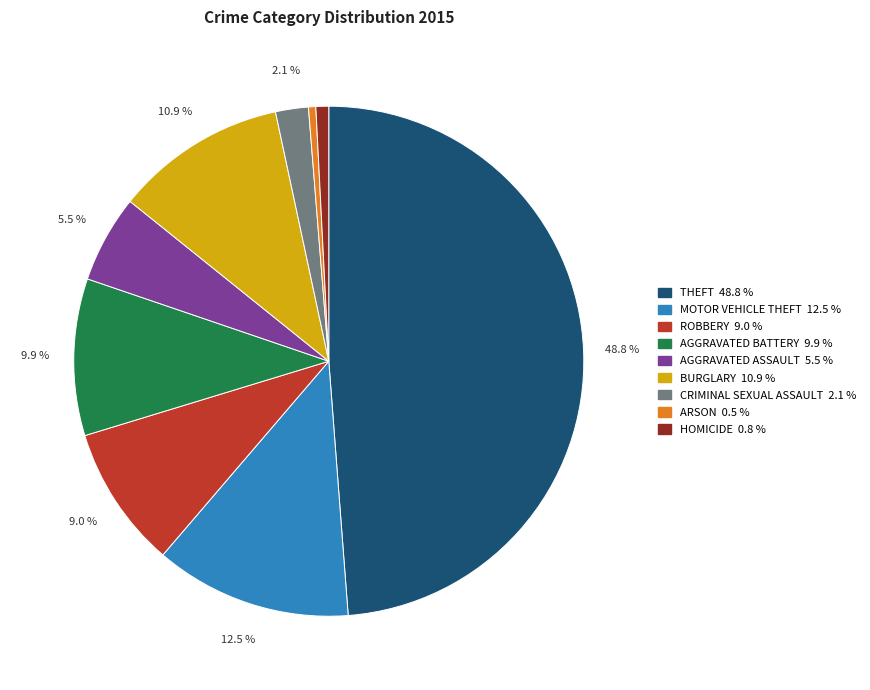

Is there any slice that represents more than half of the pie?

No